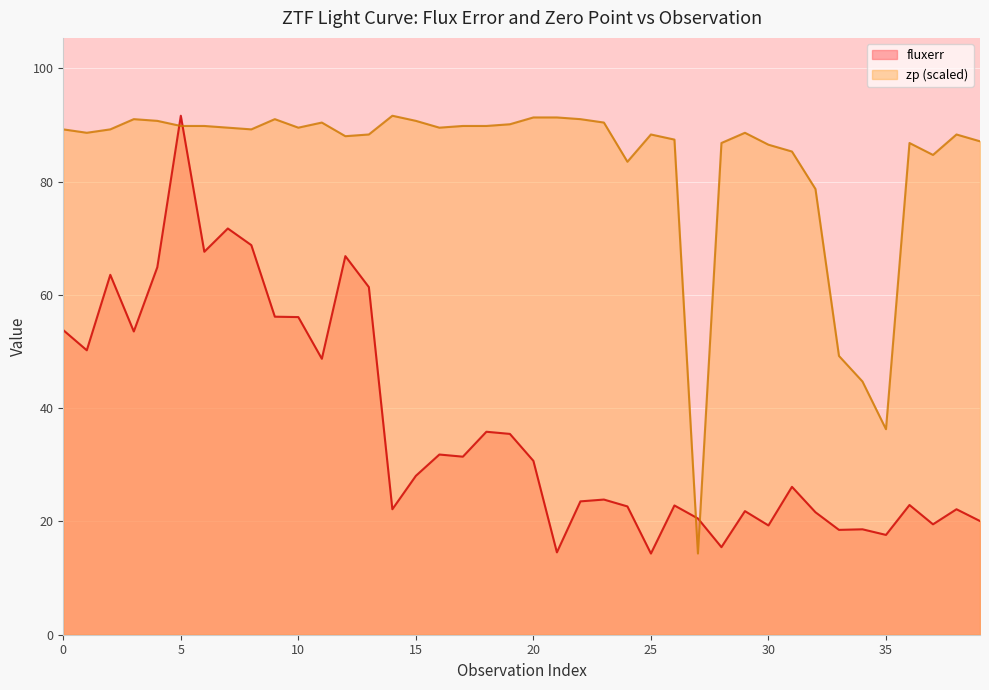

What is the spread (max minus min) of values at 33?

30.7